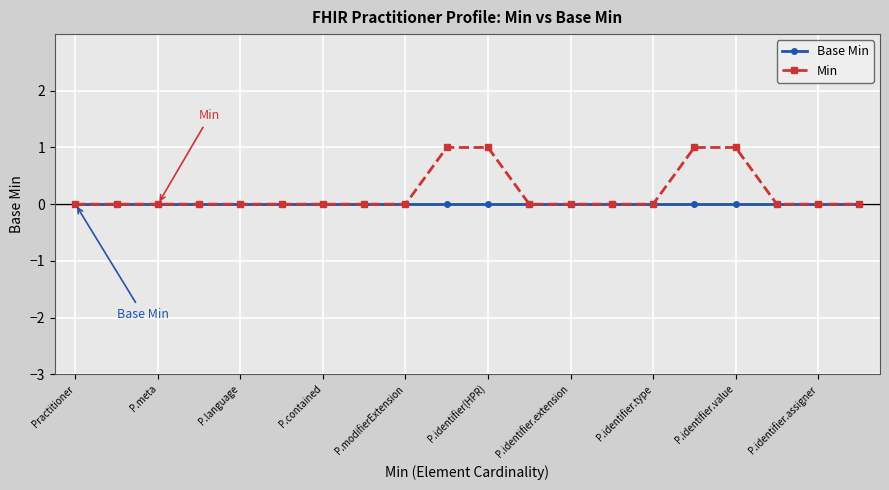

What is the sum of all Min values?

4